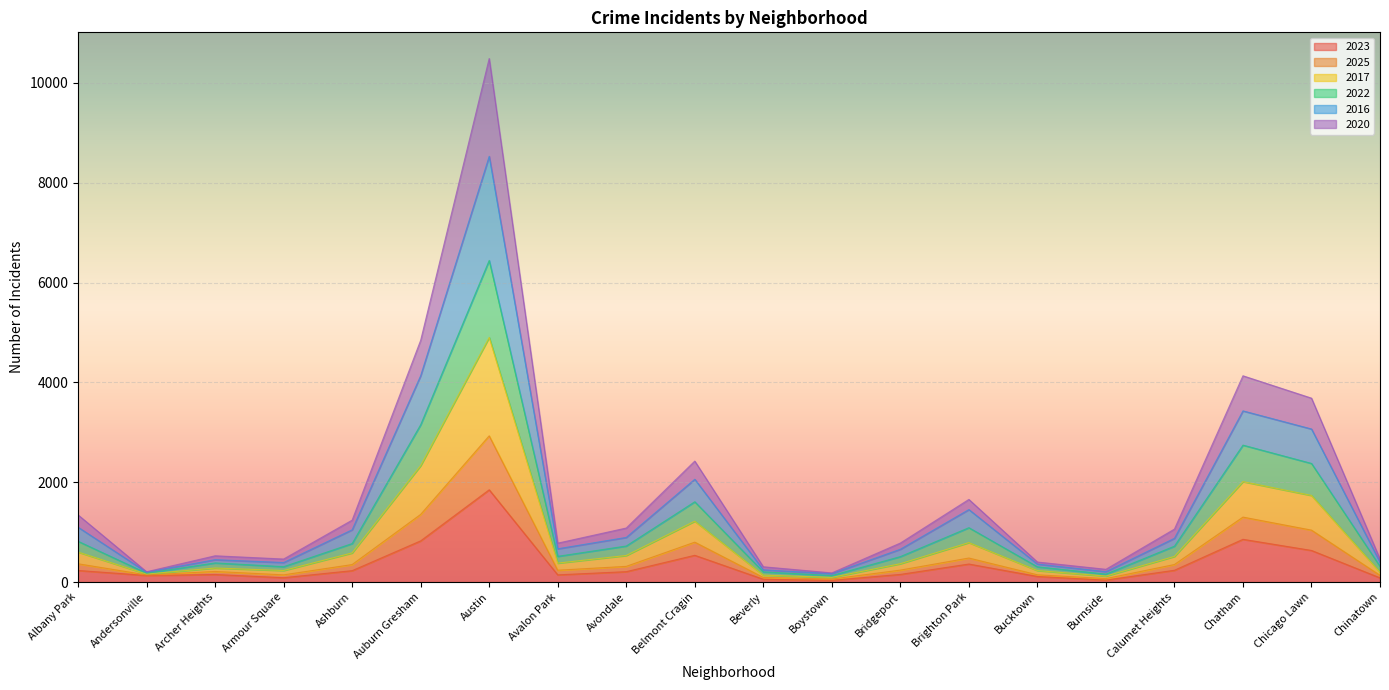

The 2020 series shows 619 at Calumet Heights. True or false?

False